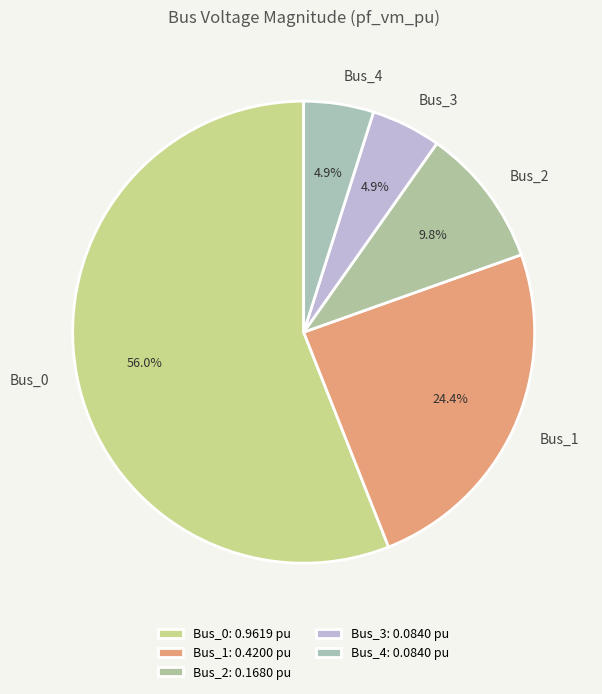

Count the number of slices in the pie.

5